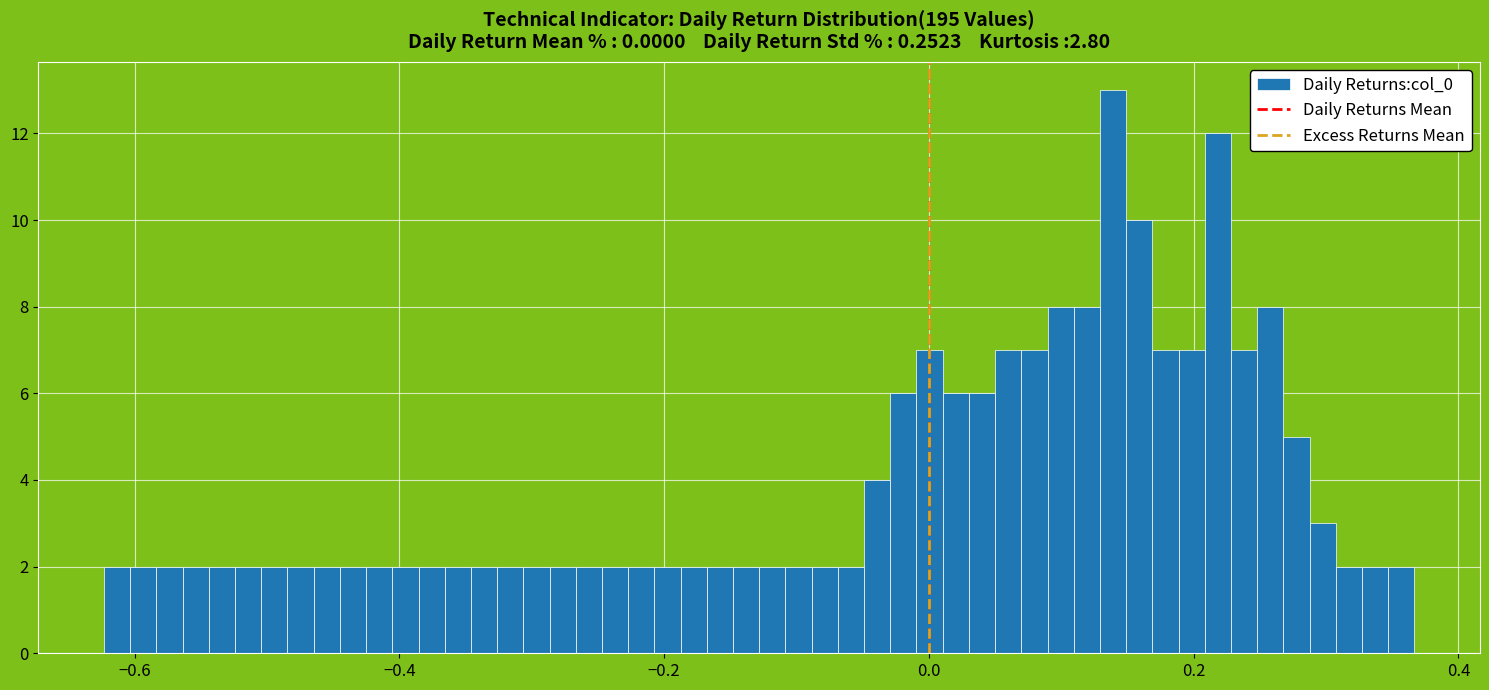

Around what value on the x-axis is the tallest bar? Give the approximate position of its centre, as read against the axis.

0.14